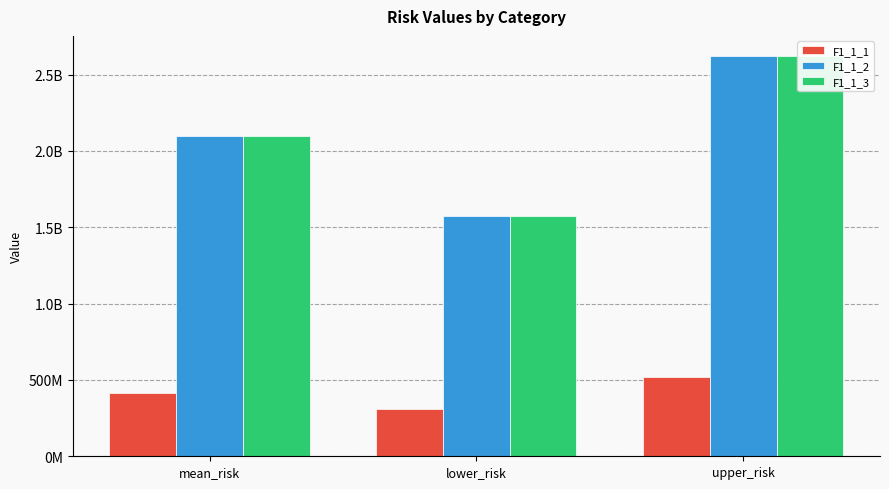

Between lower_risk and upper_risk, which is larger?

upper_risk